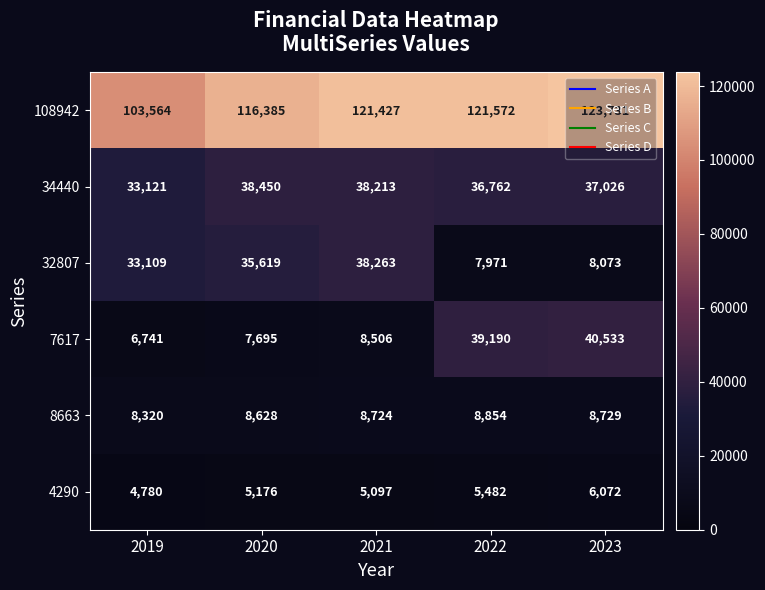

Is it true that 32807 equals 8073 at 2023?

True